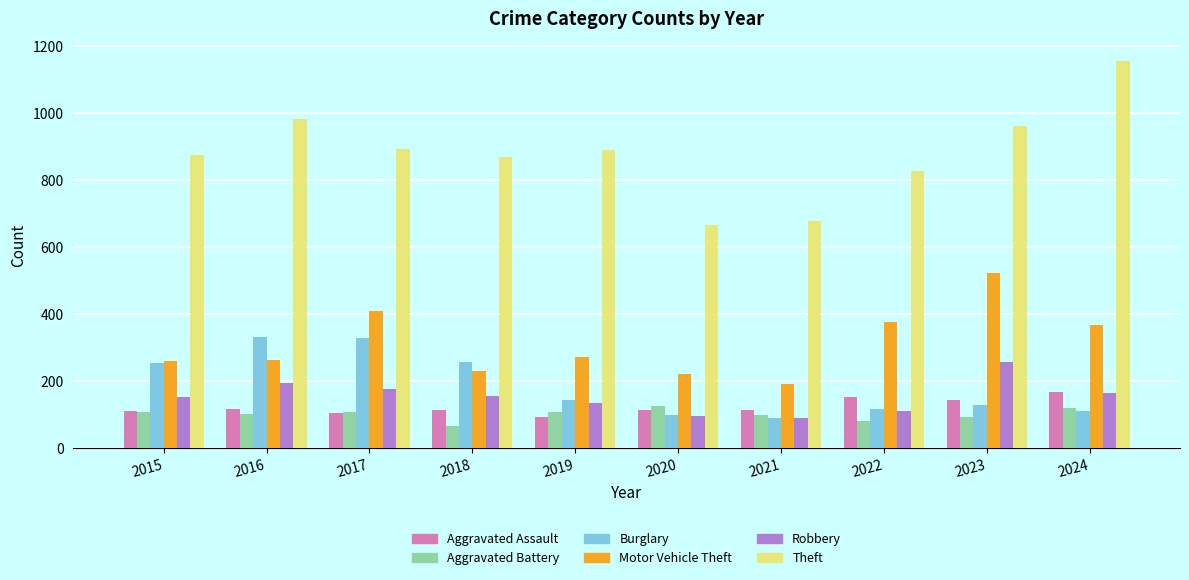

True or false: Motor Vehicle Theft has a value of 221 at 2020.

True